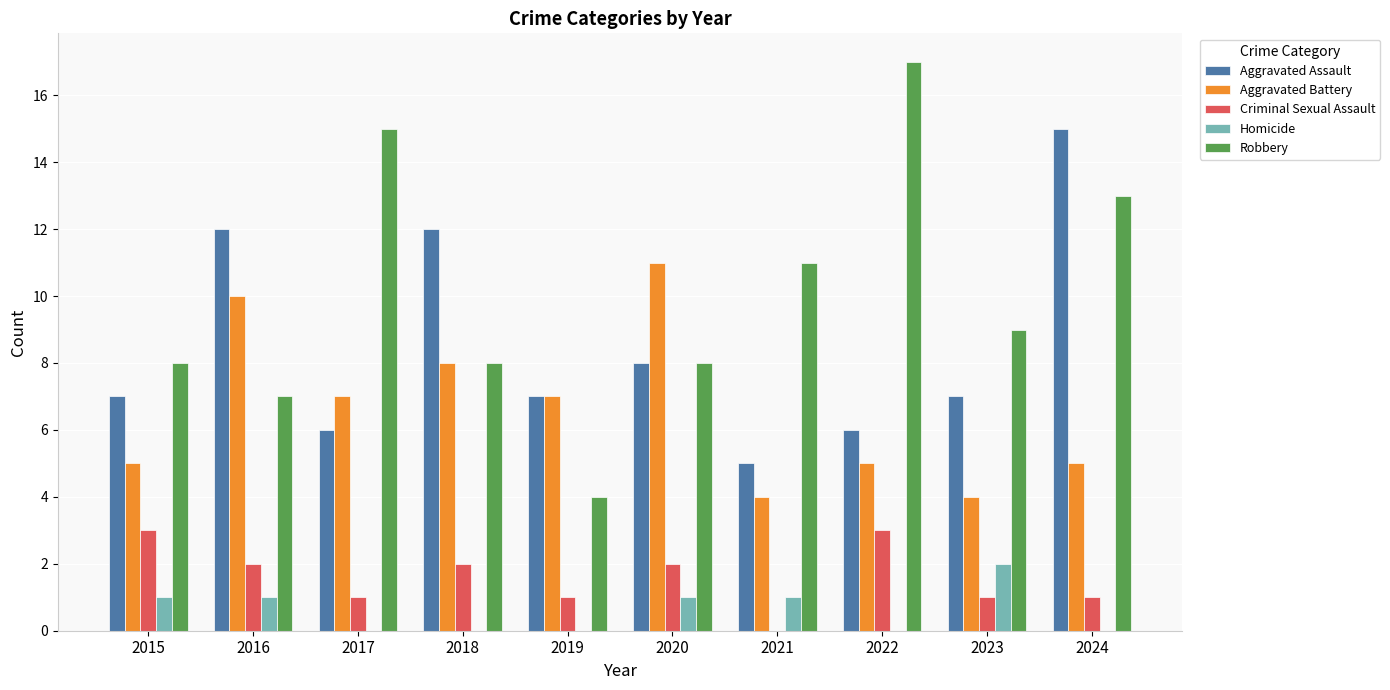

Is the value of Homicide at 2021 greater than the value of Aggravated Battery at 2016?

No